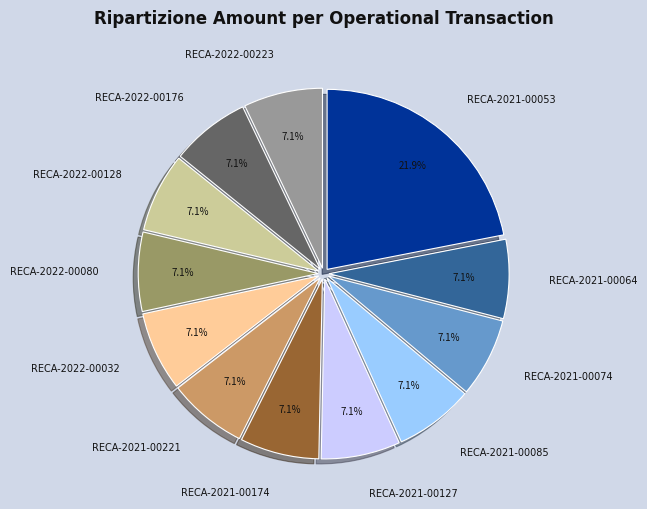

Approximately how many times larger is the value at RECA-2021-00053 compared to RECA-2021-00064?

3.1